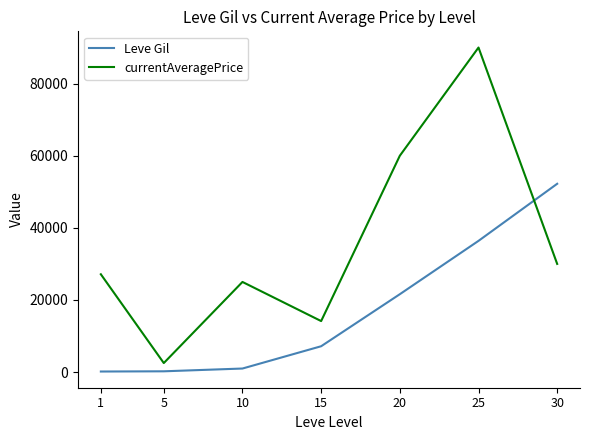

Rank the series by their average value, from lowest to highest.

Leve Gil, currentAveragePrice